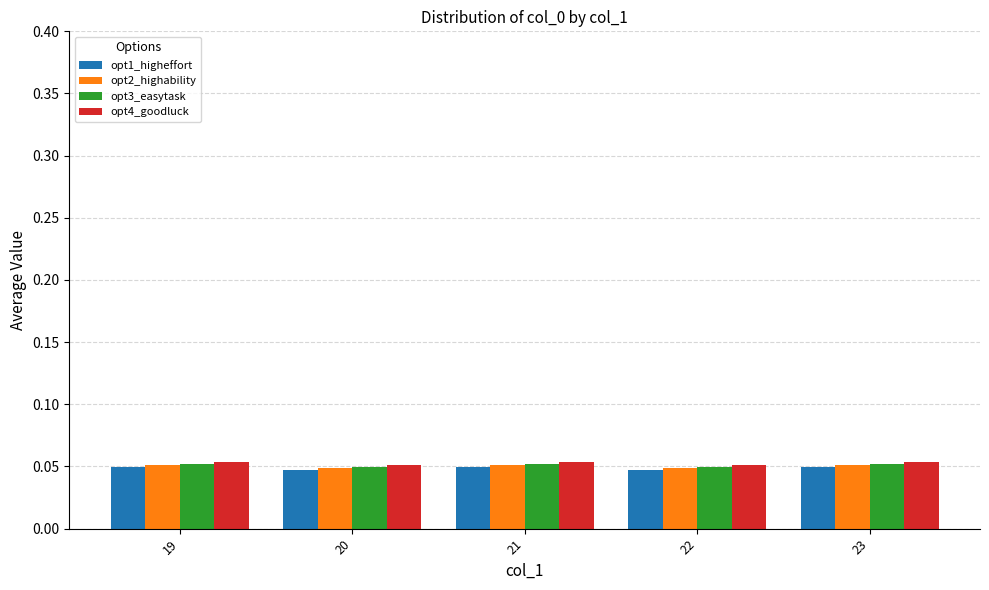

How many opt1_higheffort values are between 0 and 1?

5